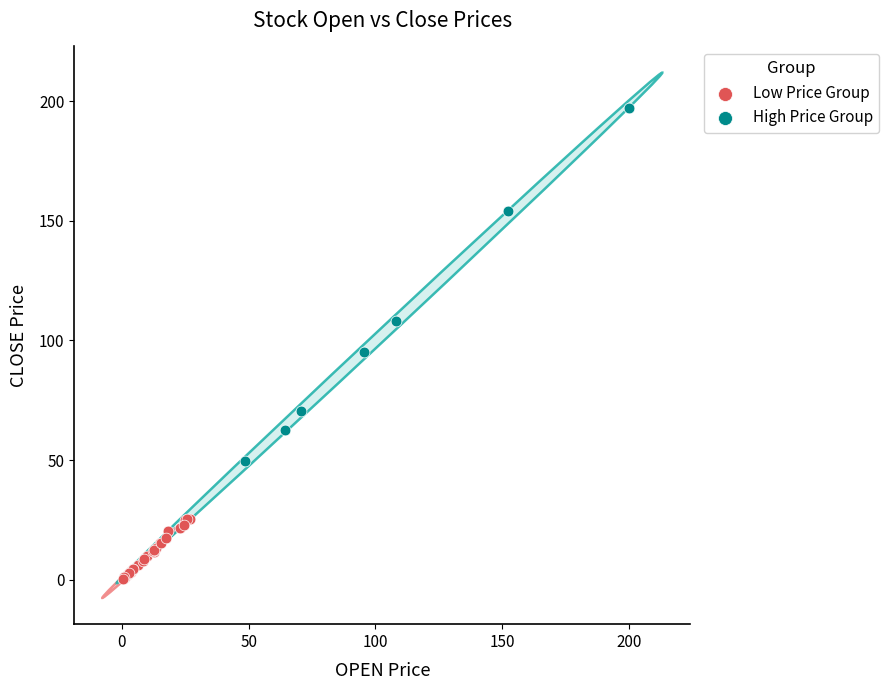

Which series reaches the minimum Y coordinate?

Low Price Group